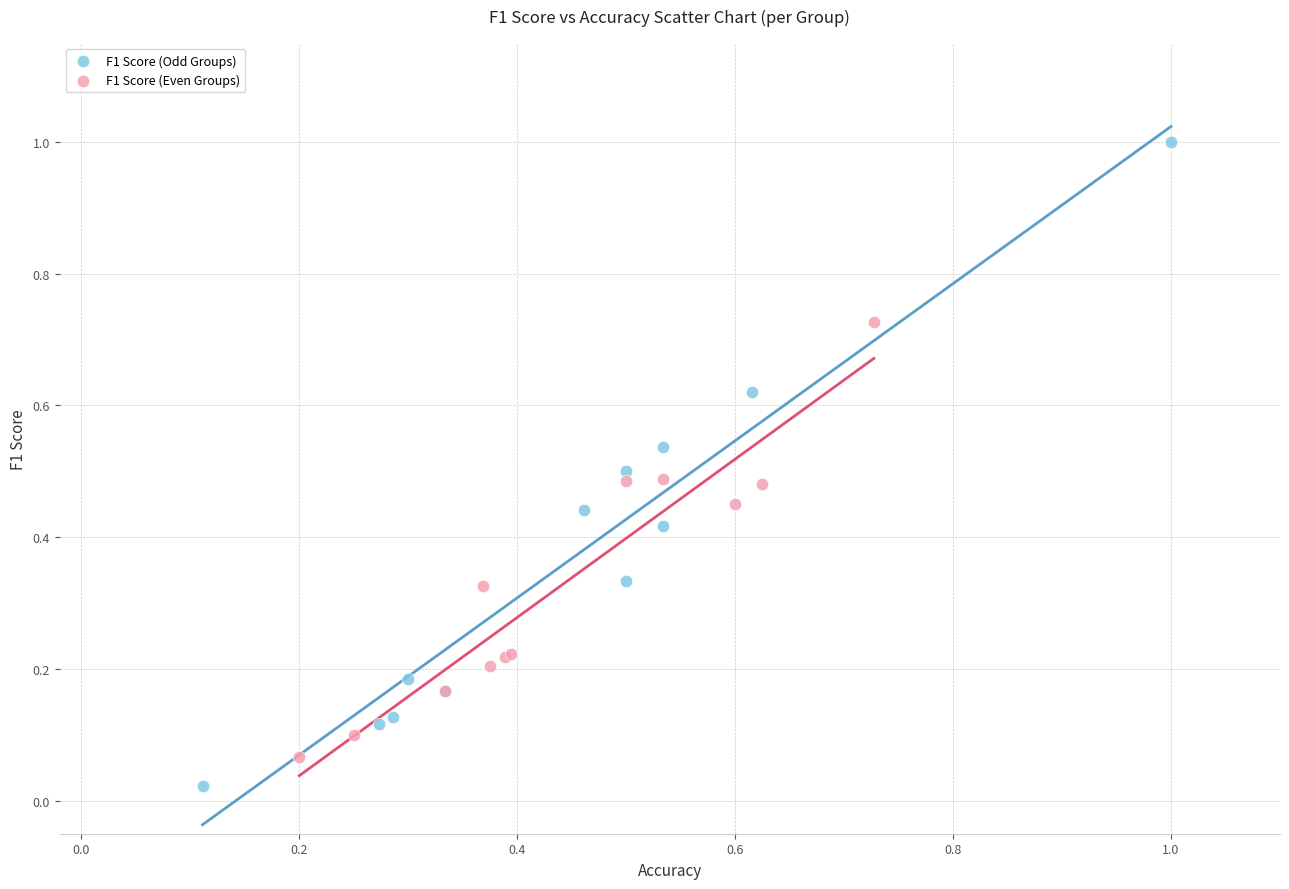

Which series has the largest Y range (max minus min)?

F1 Score (Odd Groups)